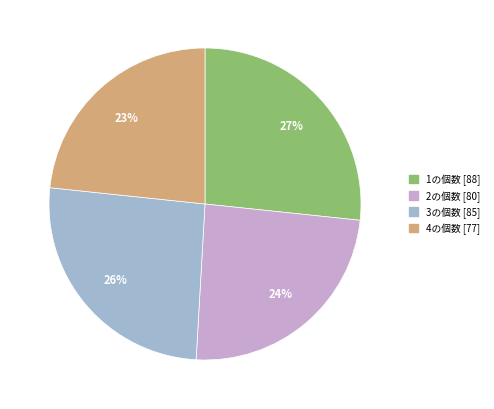

What is the ratio of the value at 2の個数 to the value at 4の個数?

1.0